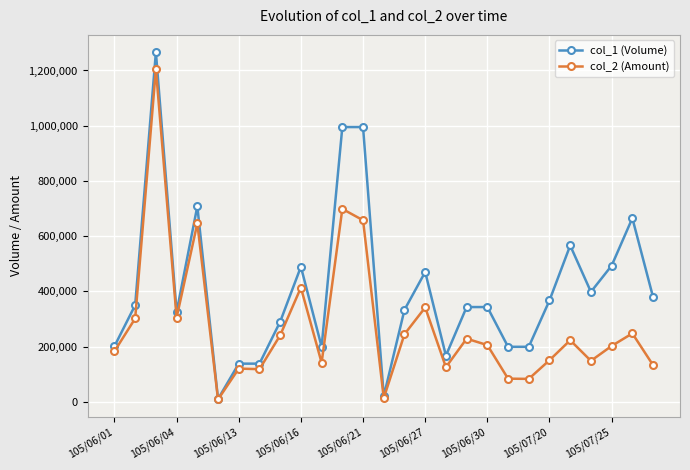

Which series has the largest range (max minus min)?

col_1 (Volume)